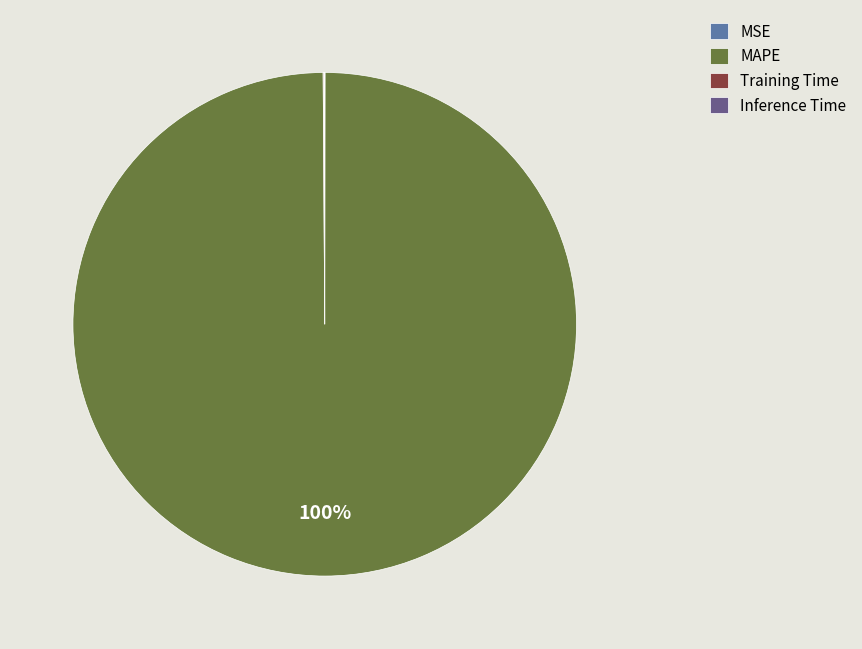

The MAPE slice represents 100% of the pie. True or false?

True